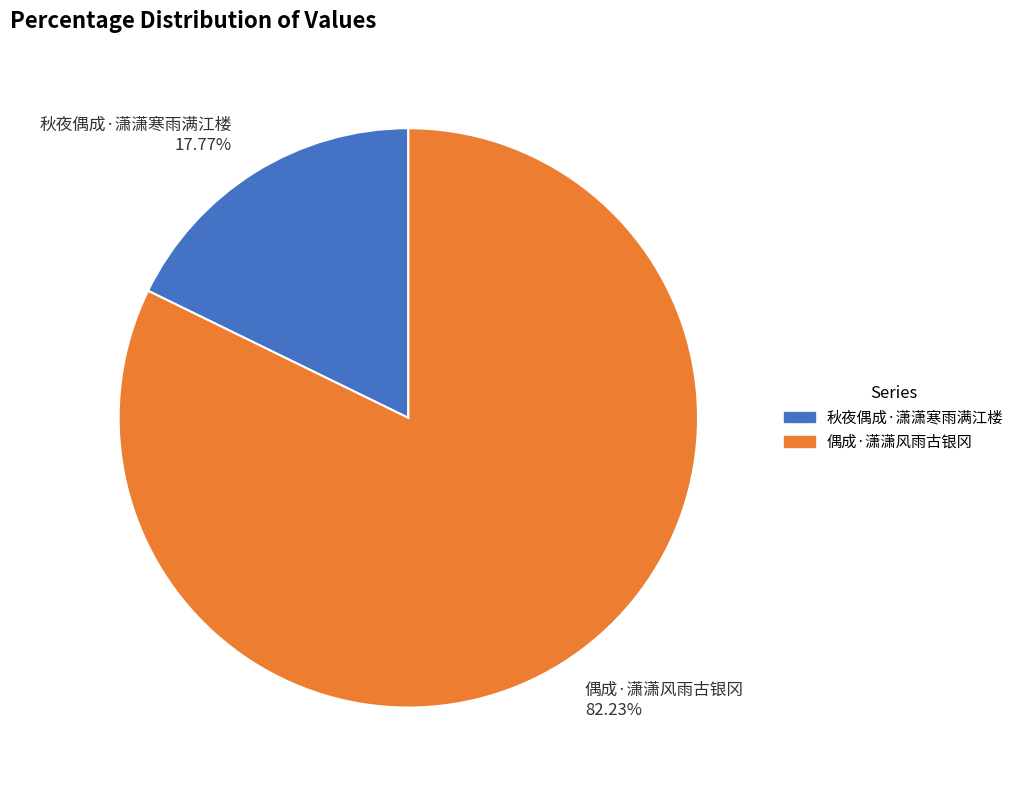

Which has a higher value, 秋夜偶成·潇潇寒雨满江楼 or 偶成·潇潇风雨古银冈?

偶成·潇潇风雨古银冈